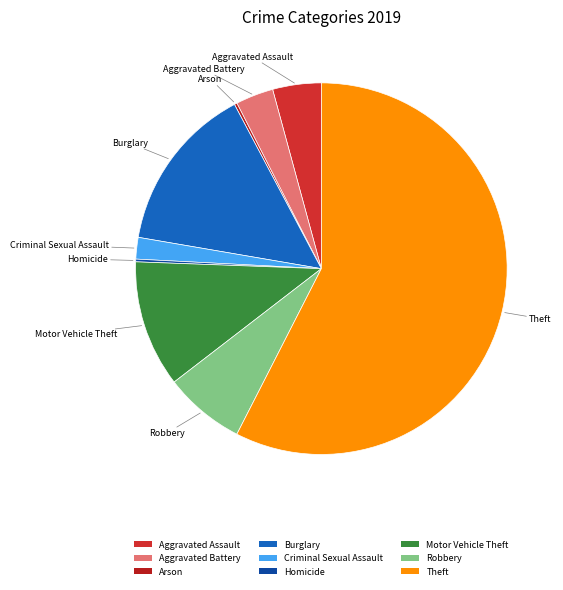

Is it true that Theft is 58% of the pie?

True